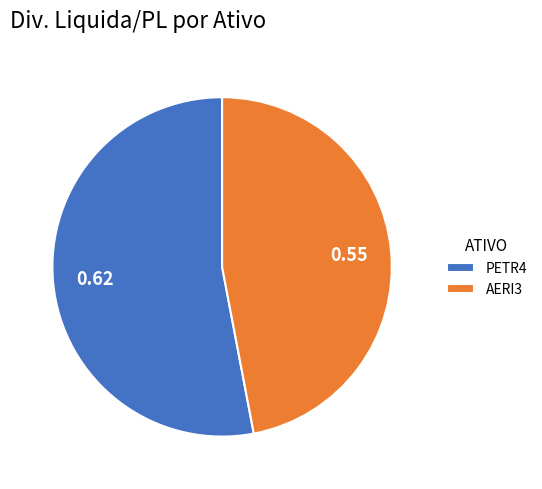

Which category accounts for the majority?

PETR4